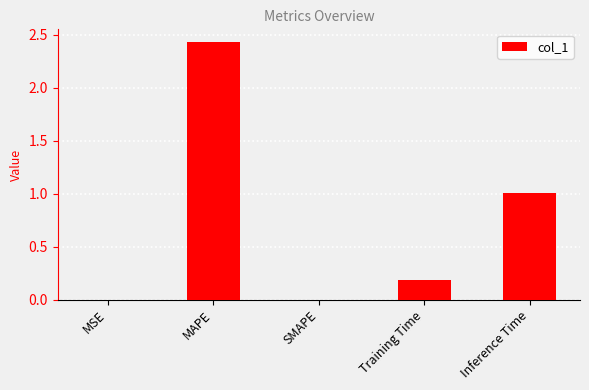

Between MSE and Inference Time, which is larger?

Inference Time